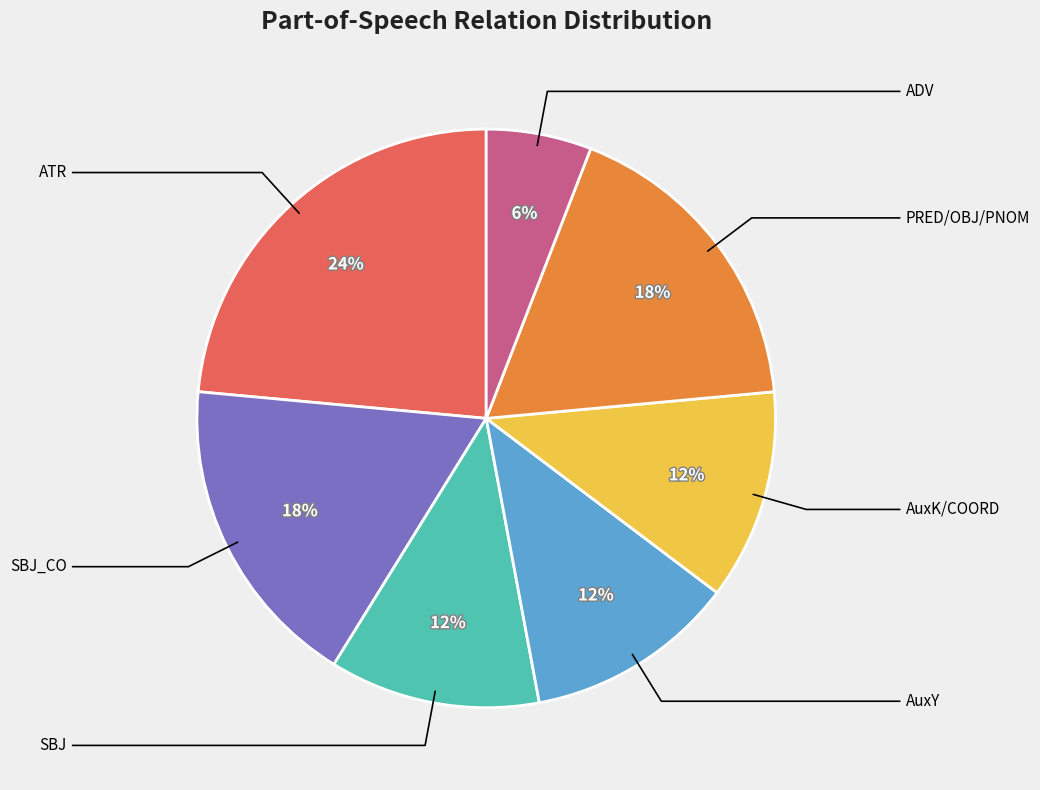

To the nearest percent, what is the average slice percentage?

14%